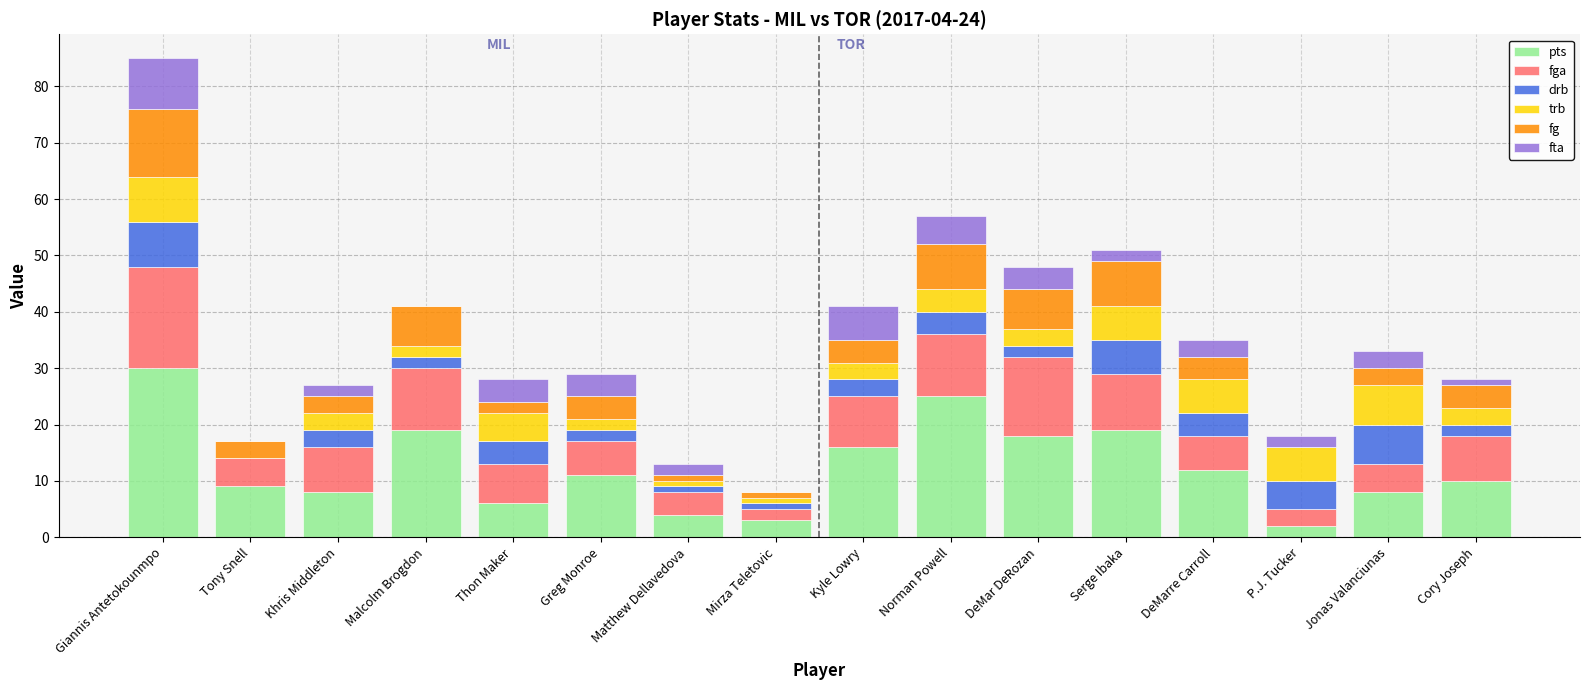

True or false: pts has a value of 27 at Malcolm Brogdon.

False